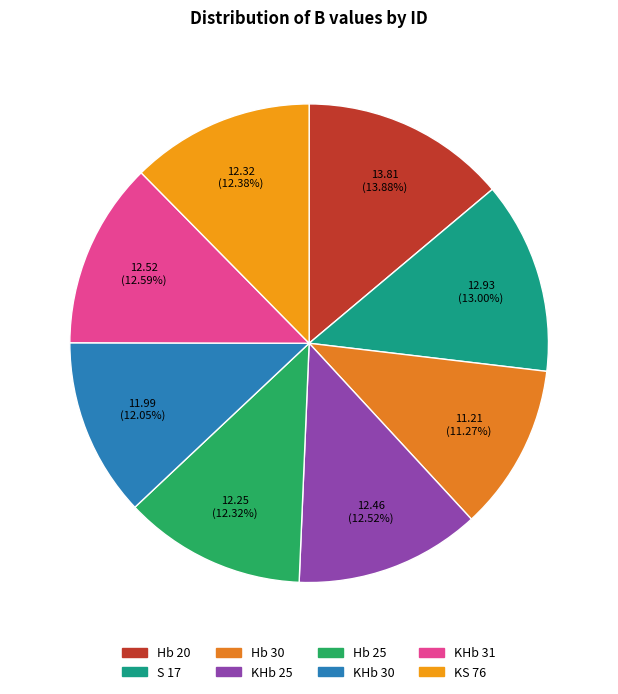

Which category has the biggest portion of the pie?

Hb 20